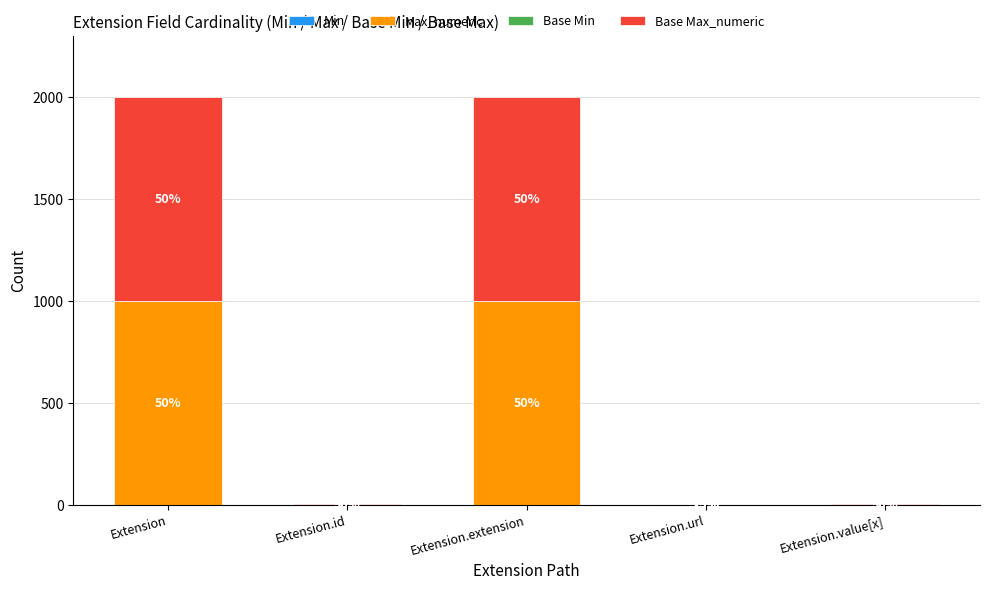

At which category is the sum across all series the highest?

Extension